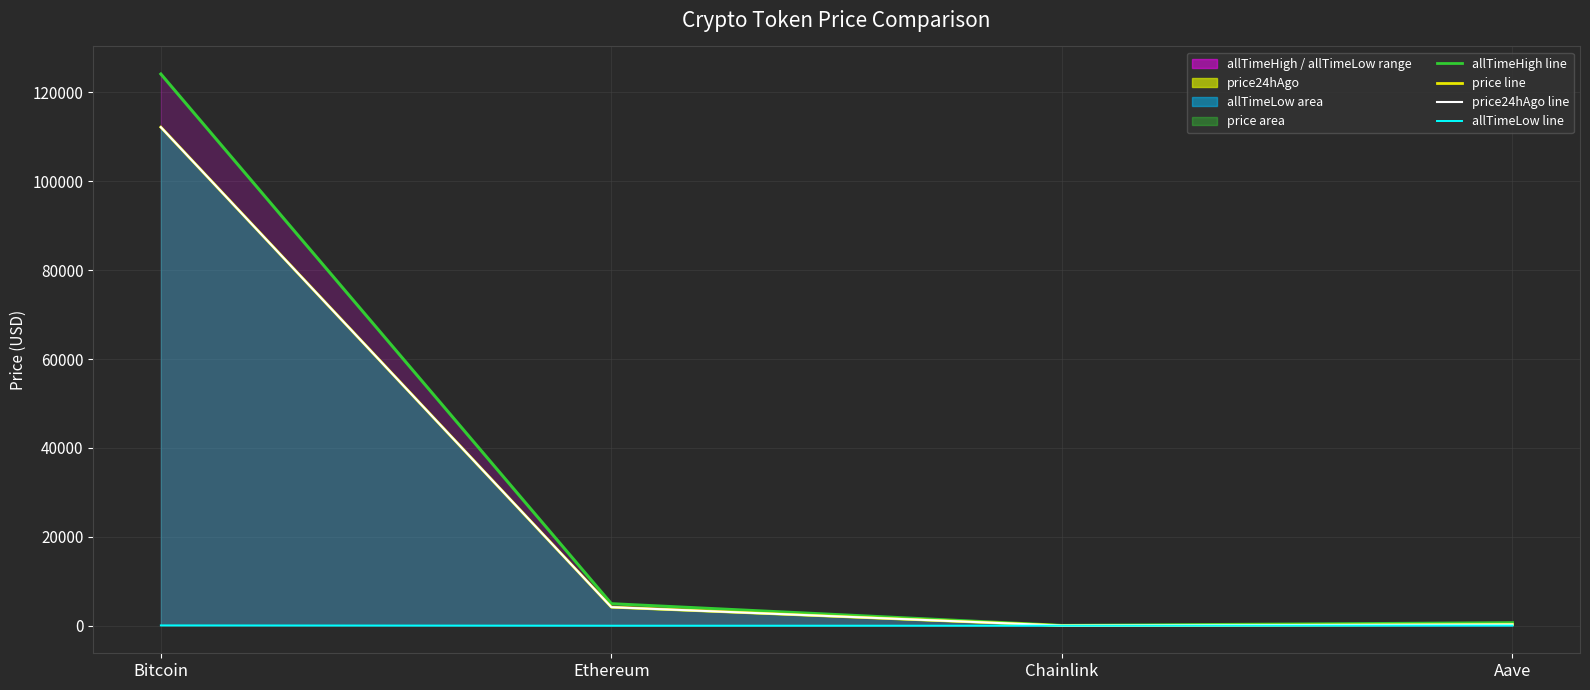

Reading left to right, extract all data points from this chart.

allTimeHigh_line: Bitcoin=124128.0	Ethereum=4946.1	Chainlink=52.7	Aave=661.7
price_line: Bitcoin=112173.0	Ethereum=4173.2	Chainlink=21.5	Aave=275.1
price24hAgo_line: Bitcoin=112162.0	Ethereum=4169.6	Chainlink=21.5	Aave=265.9
allTimeLow_line: Bitcoin=67.8	Ethereum=0.4	Chainlink=0.1	Aave=26.0